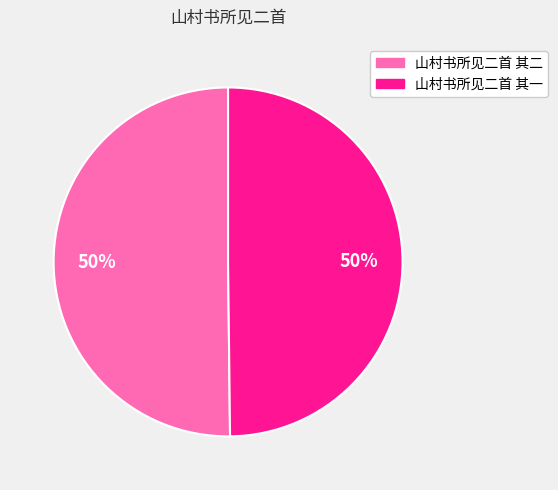

Approximately how many times larger is the value at 山村书所见二首 其一 compared to 山村书所见二首 其二?

1.0